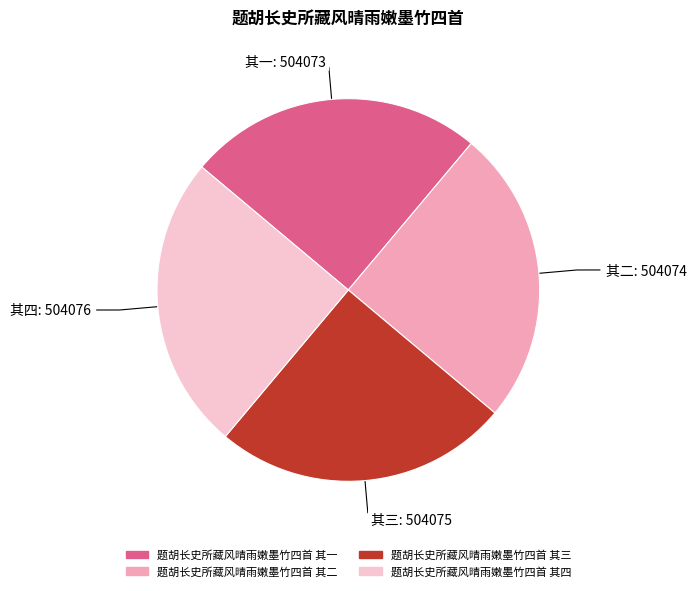

Does any single category account for the majority?

No